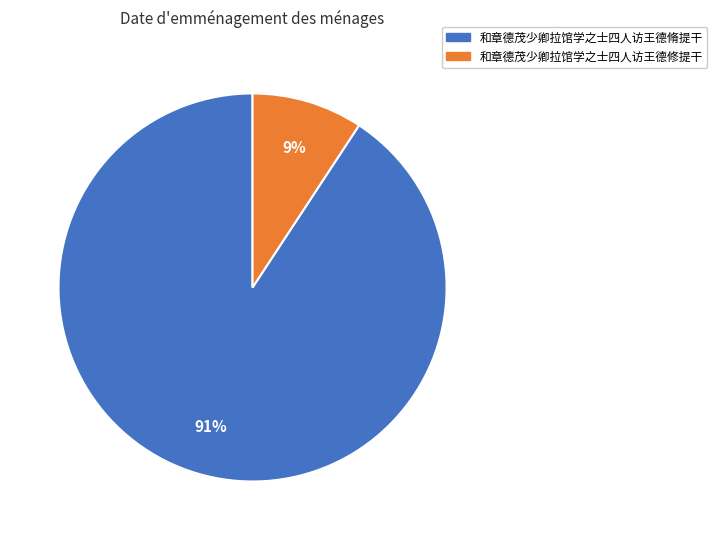

True or false: 和章德茂少卿拉馆学之士四人访王德脩提干 accounts for 91% of the total.

True